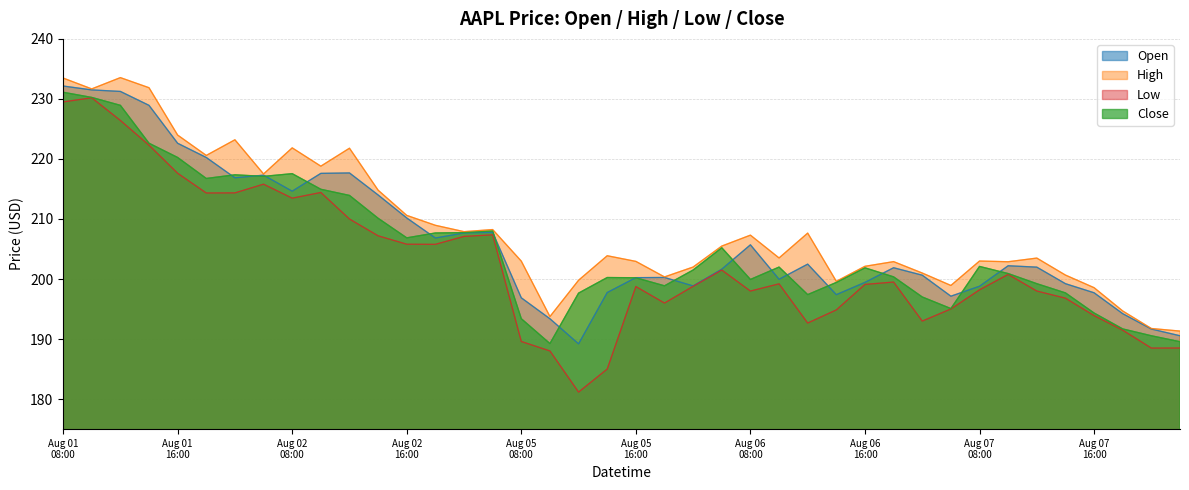

What is the maximum value for Low?

230.2